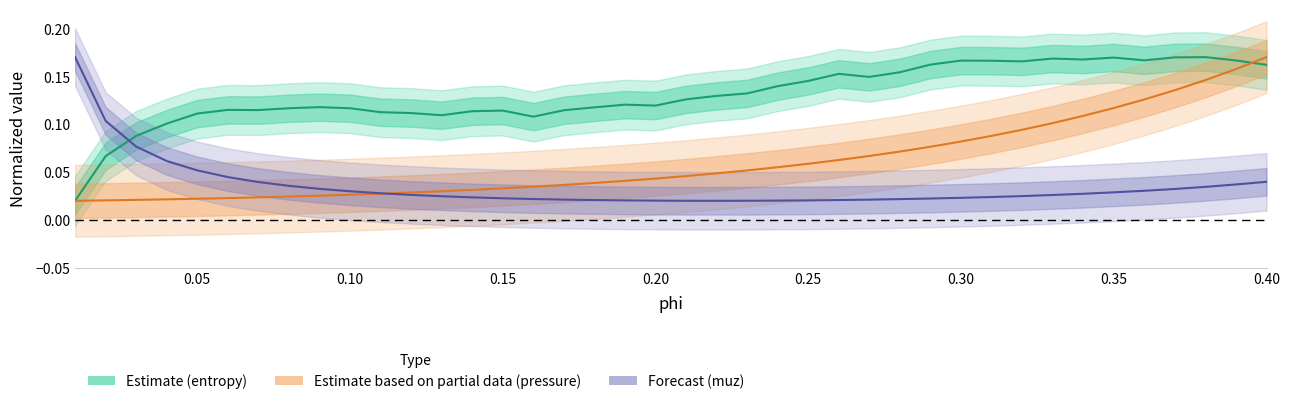

Is the value of entropy (Estimate) at 24 greater than the value of pressure (Partial) at 28?

Yes